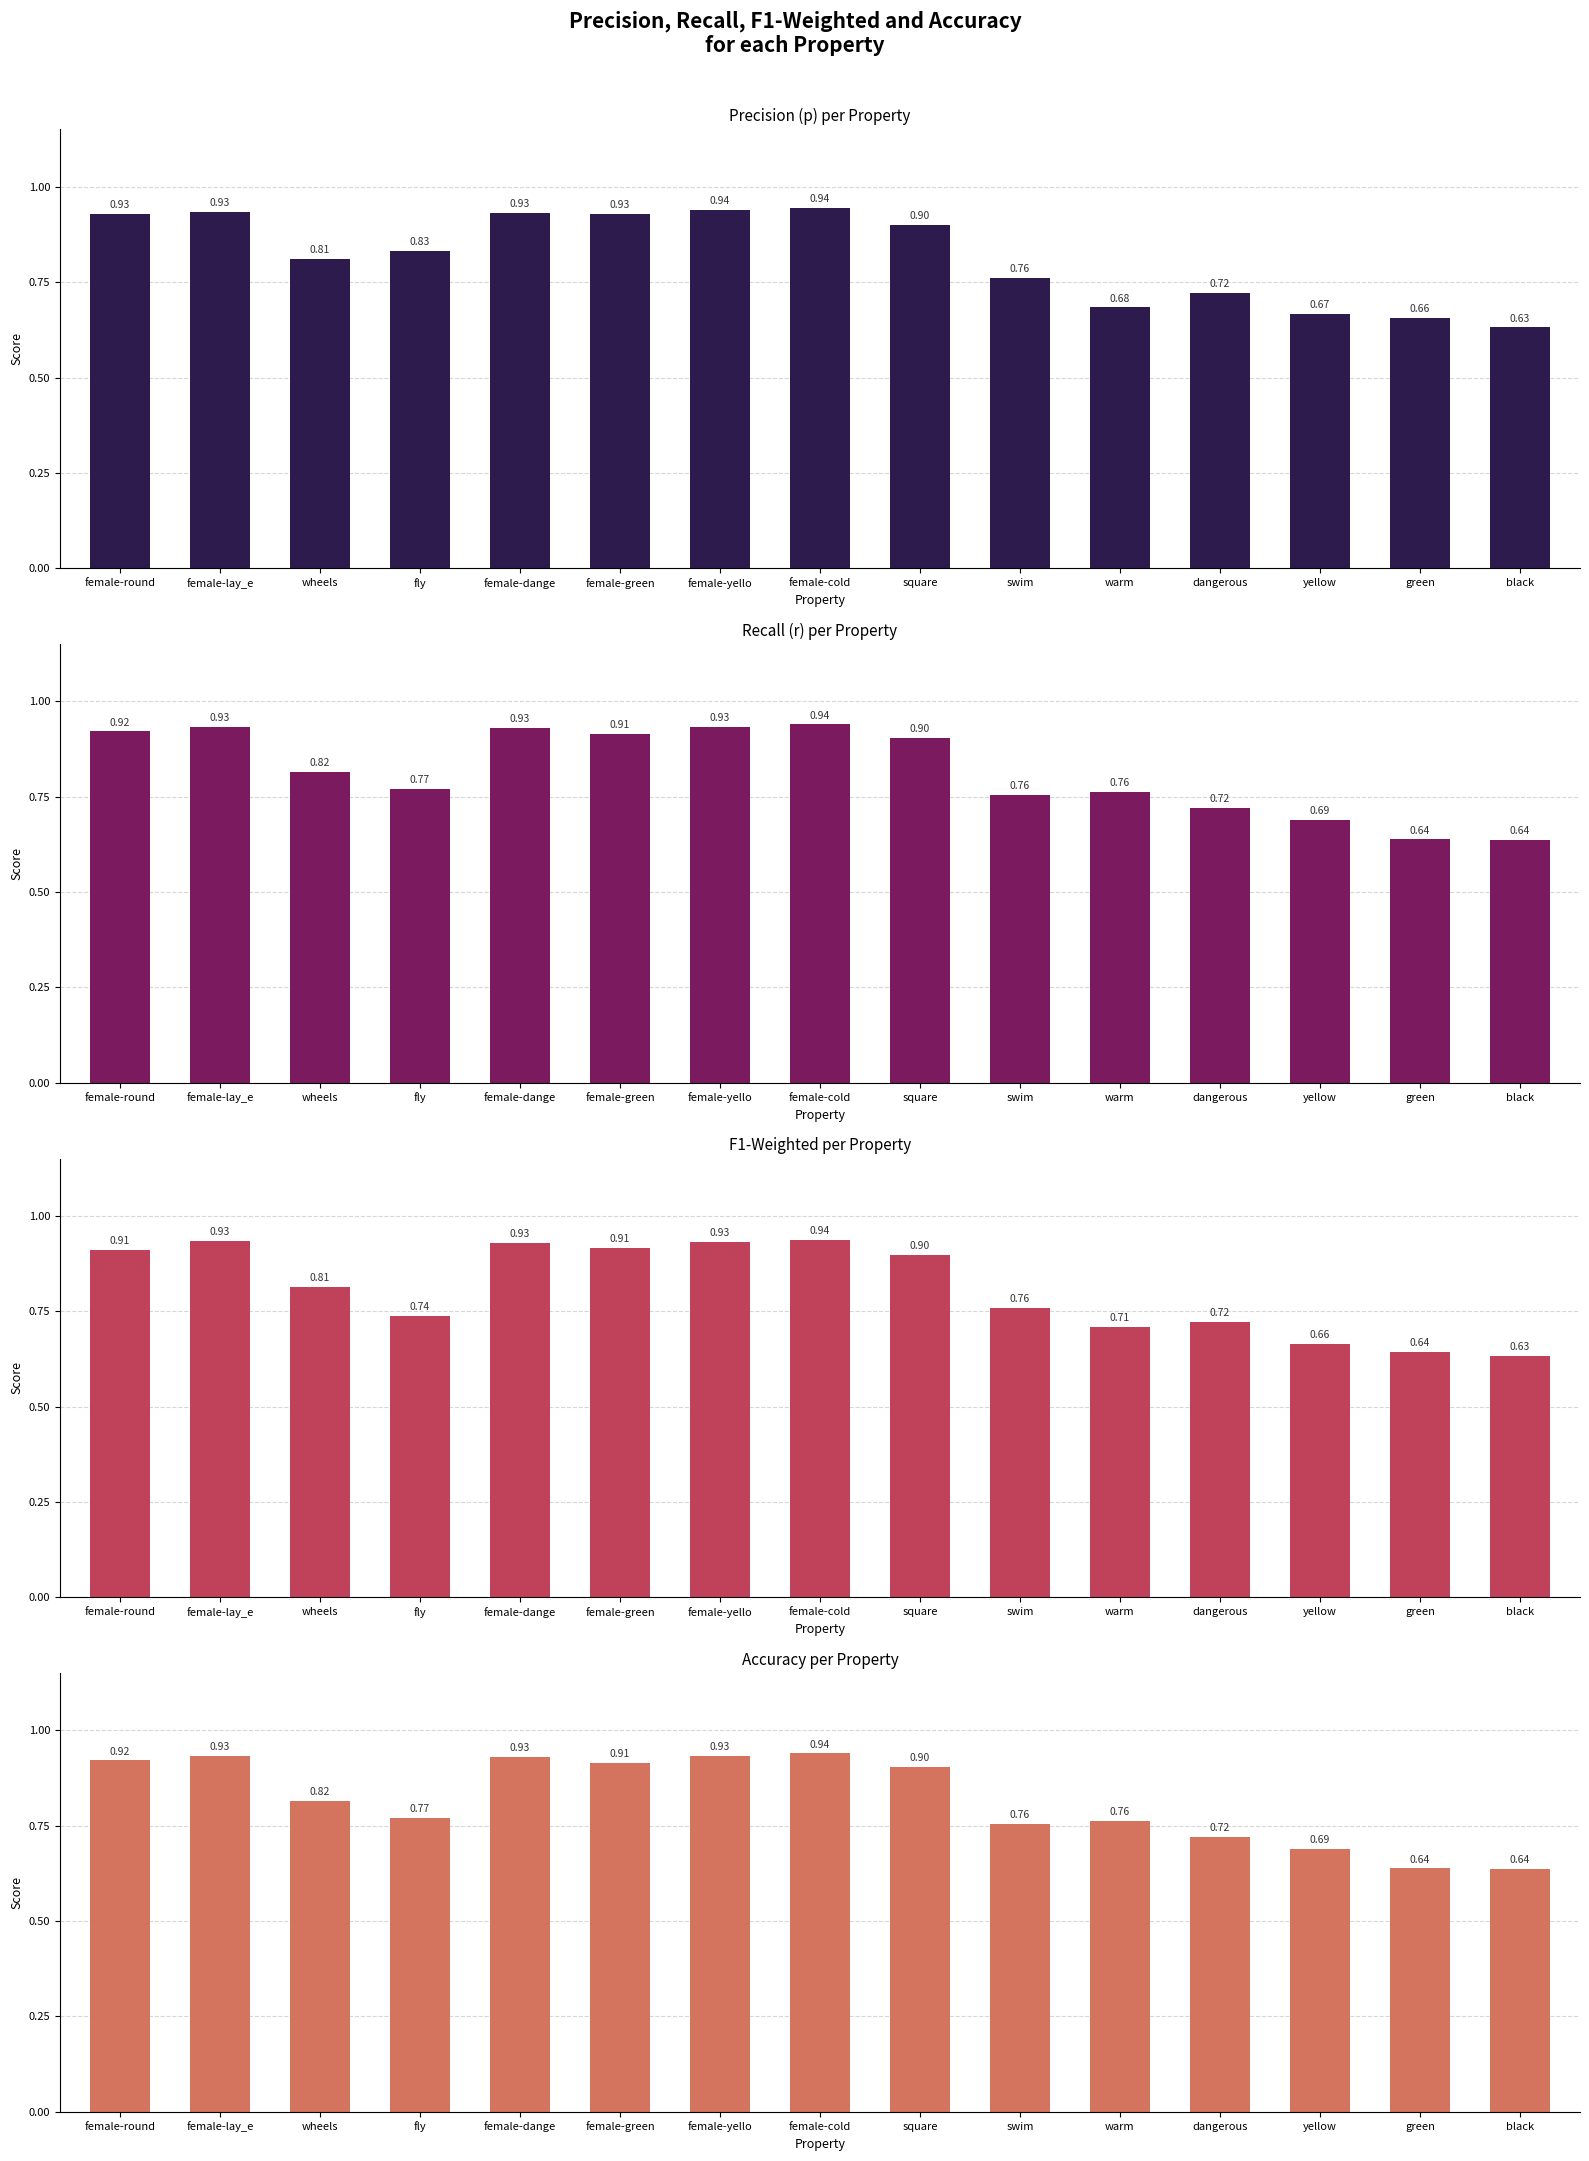

List the labels in order of f1_weighted value, largest first.

female-cold, female-lay_e, female-yello, female-dange, female-green, female-round, square, wheels, swim, fly, dangerous, warm, yellow, green, black